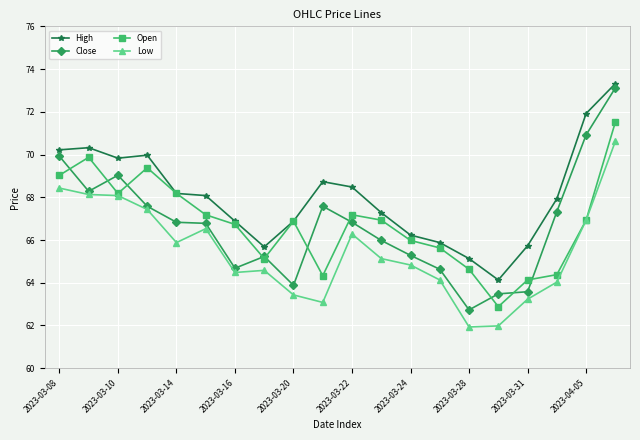

Which series has the widest spread of values?

Close